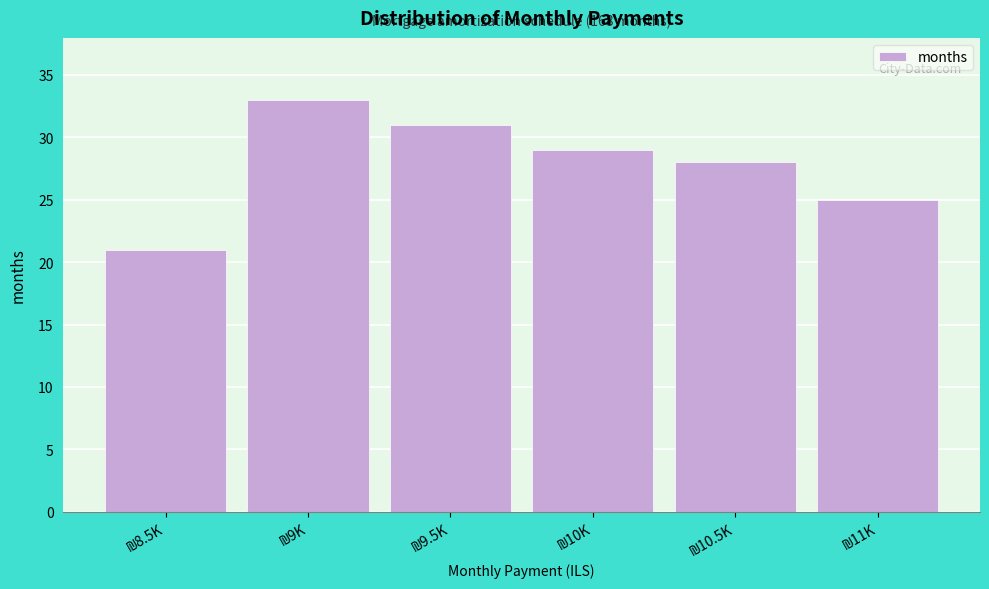

Reading right to left, list all the values displayed in this chart.

25	28	29	31	33	21